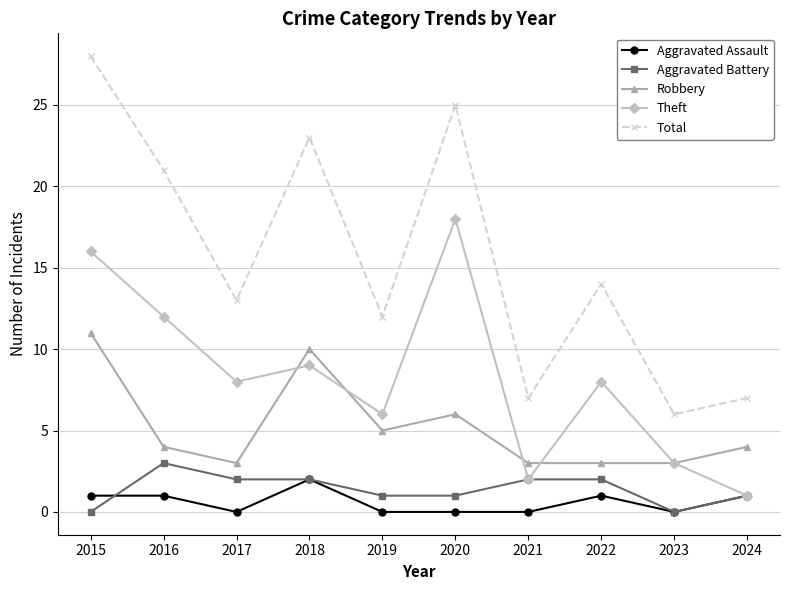

What is the maximum value for Aggravated Battery?

3